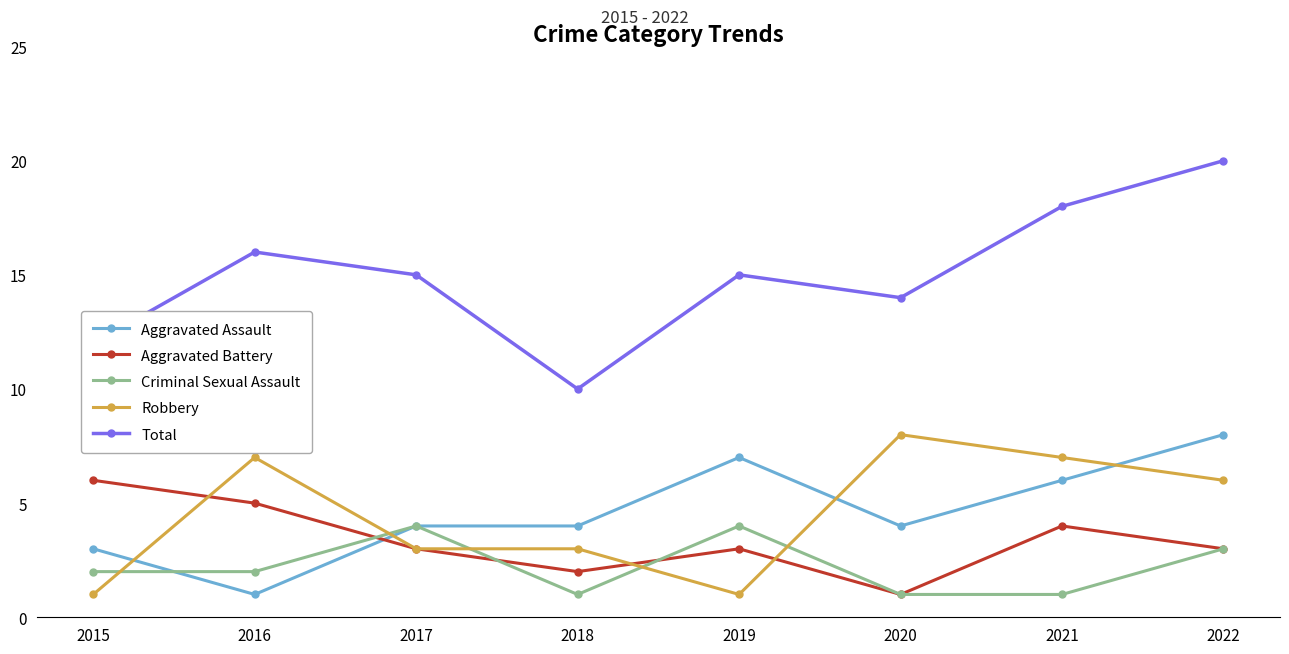

How many data points in Robbery are less than 6?

4